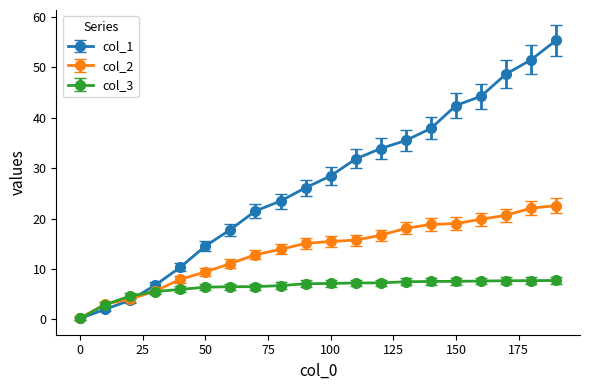

Which series has the widest spread of values?

col_1